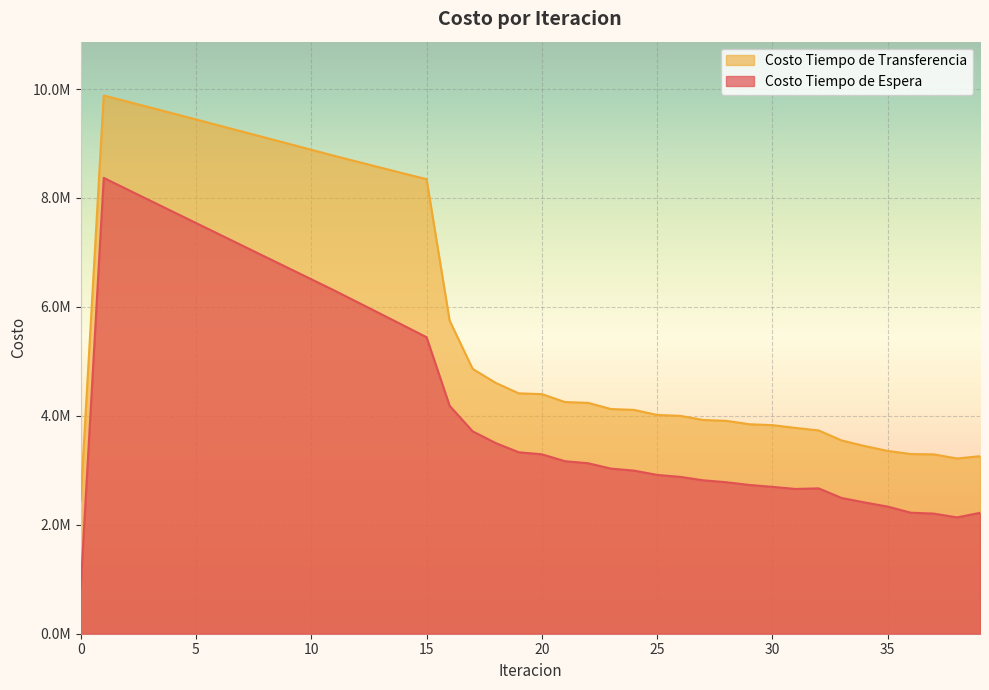

What is the value of the Costo Tiempo de Transferencia point at the 7th from the left?

9330702.1